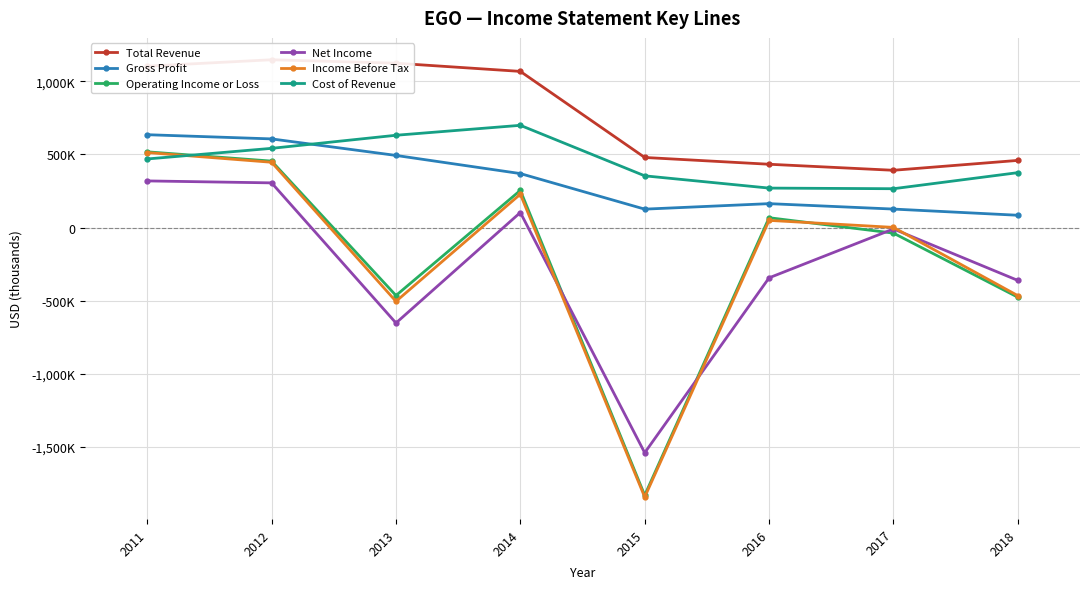

What is the approximate value of Gross Profit at 2016, to the nearest 50?

163200